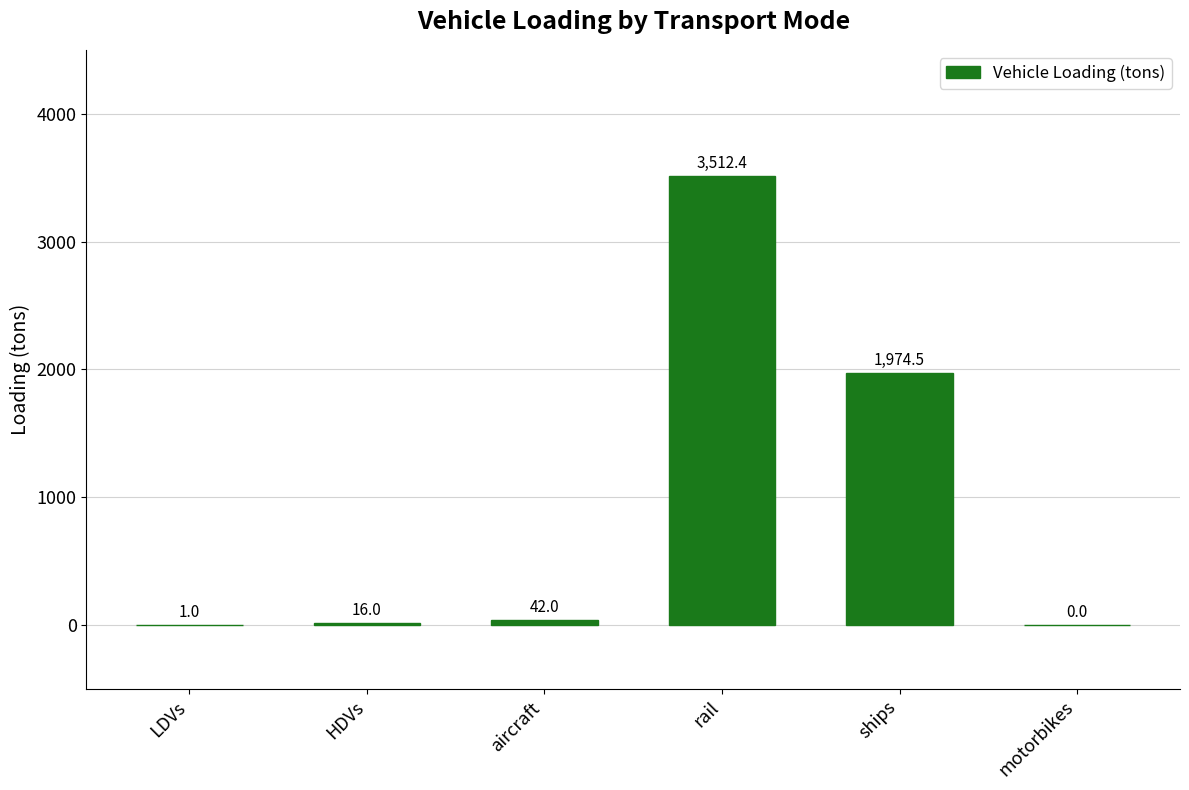

Is it true that the value at LDVs is 1.0?

True